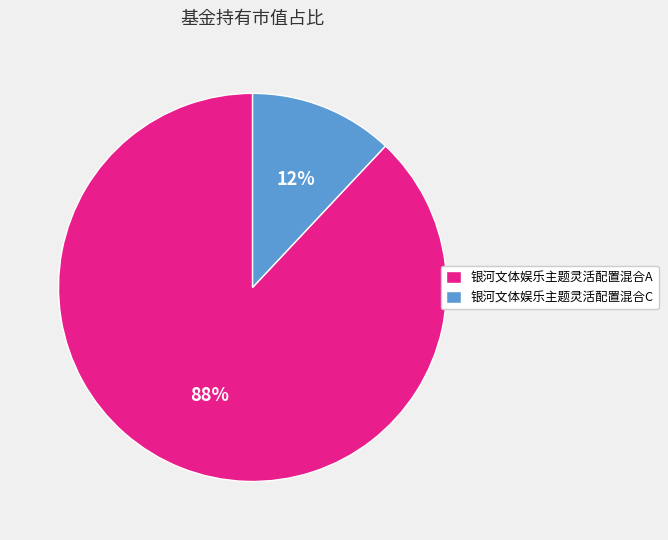

Do 银河文体娱乐主题灵活配置混合C and 银河文体娱乐主题灵活配置混合A together represent more than half of the pie?

Yes